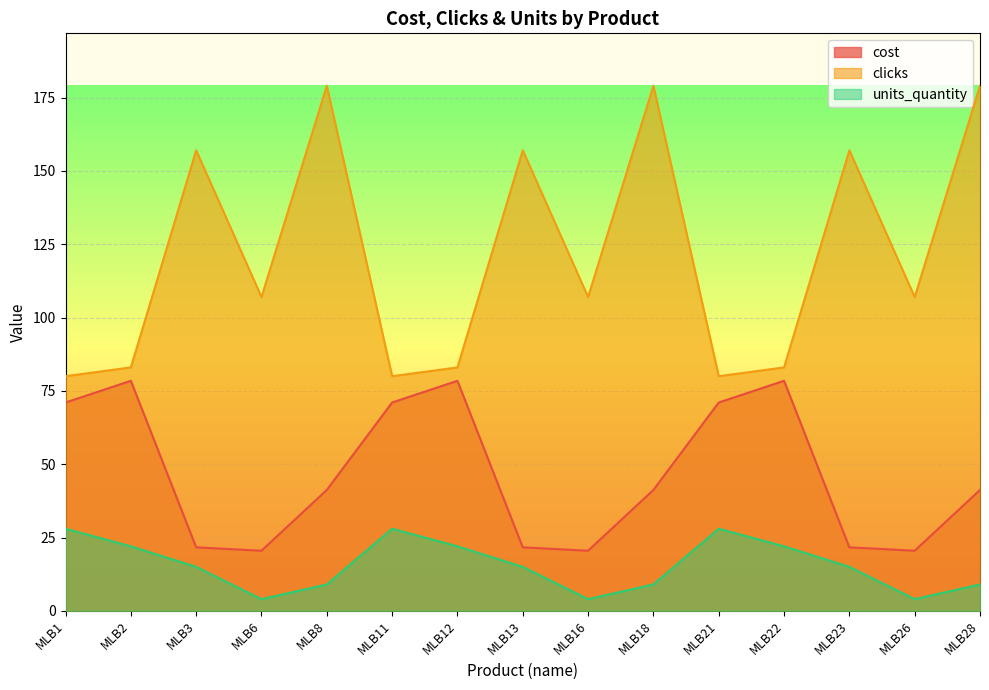

Count the number of categories in the chart.

15